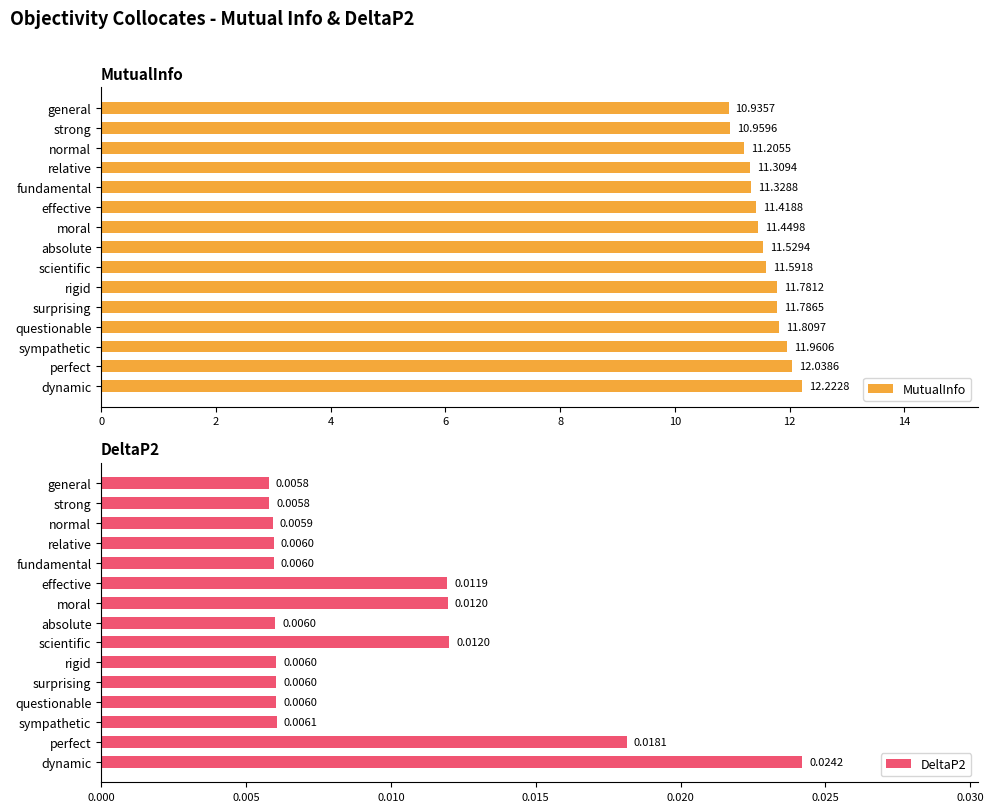

Does the chart contain stacked bars?

No